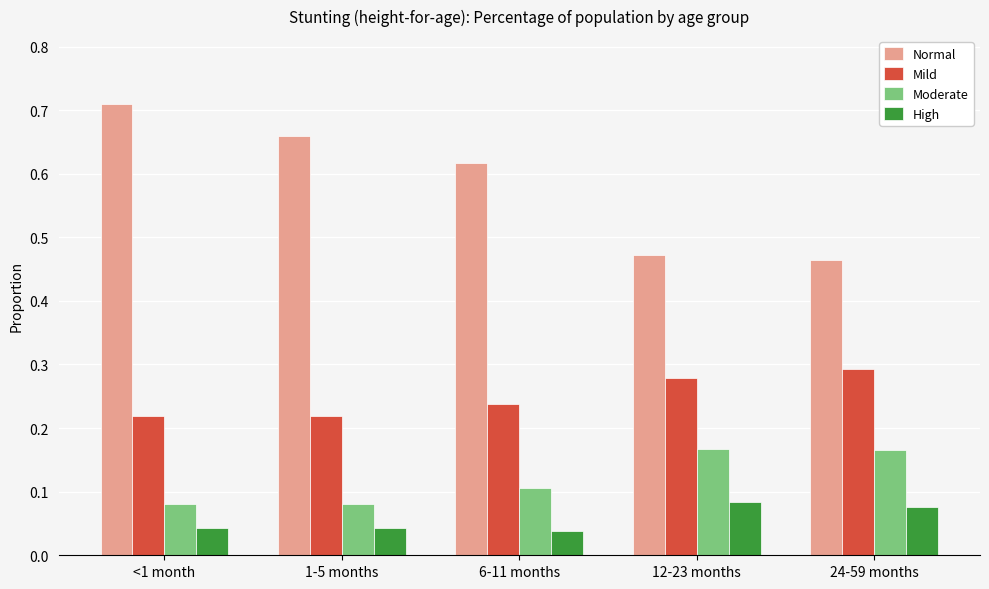

What is the label of the 5th bar from the right?

<1 month